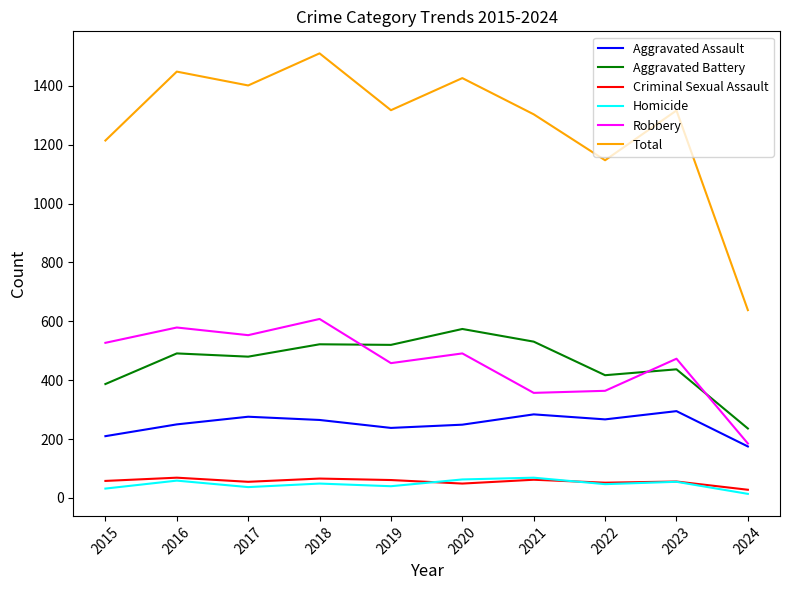

How many lines are shown in the chart?

6